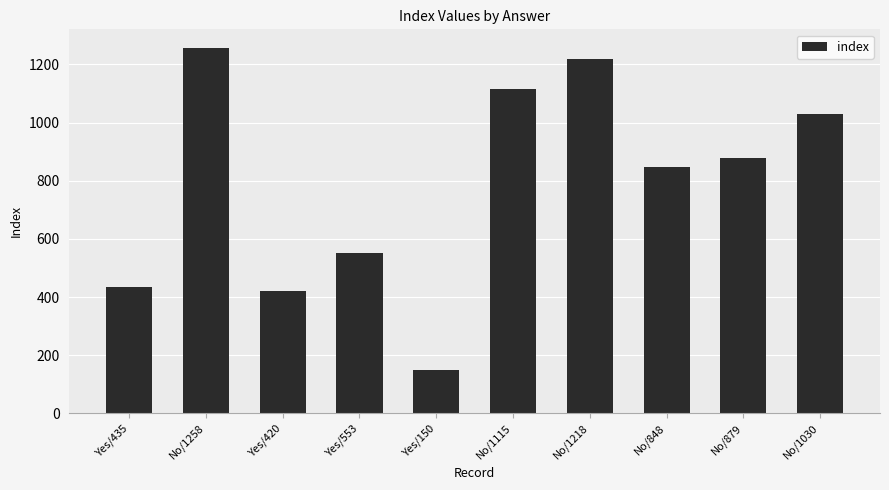

What is the approximate value at No/1030?

1030